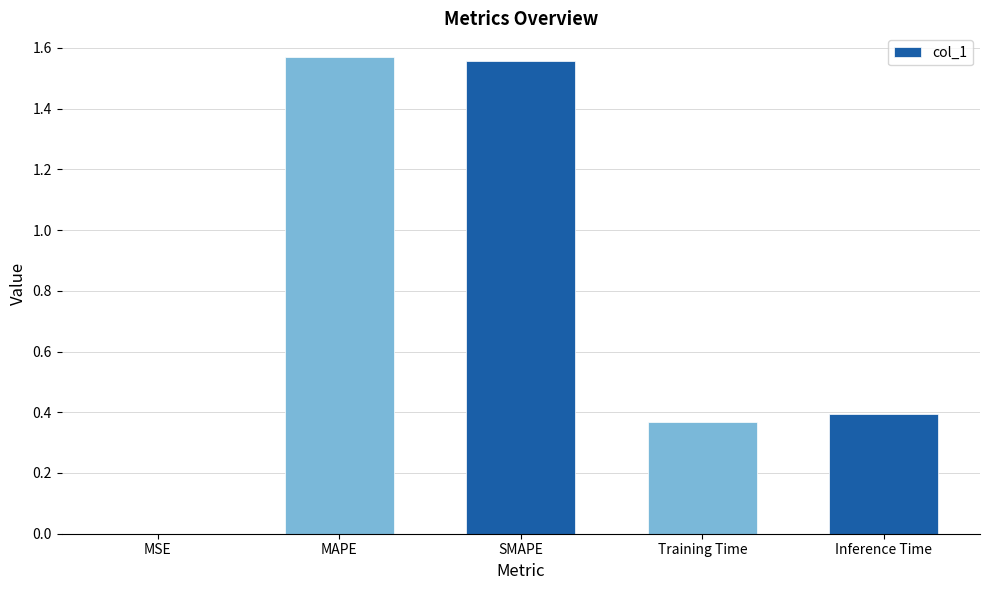

What is the difference between the values at Inference Time and SMAPE?

1.2